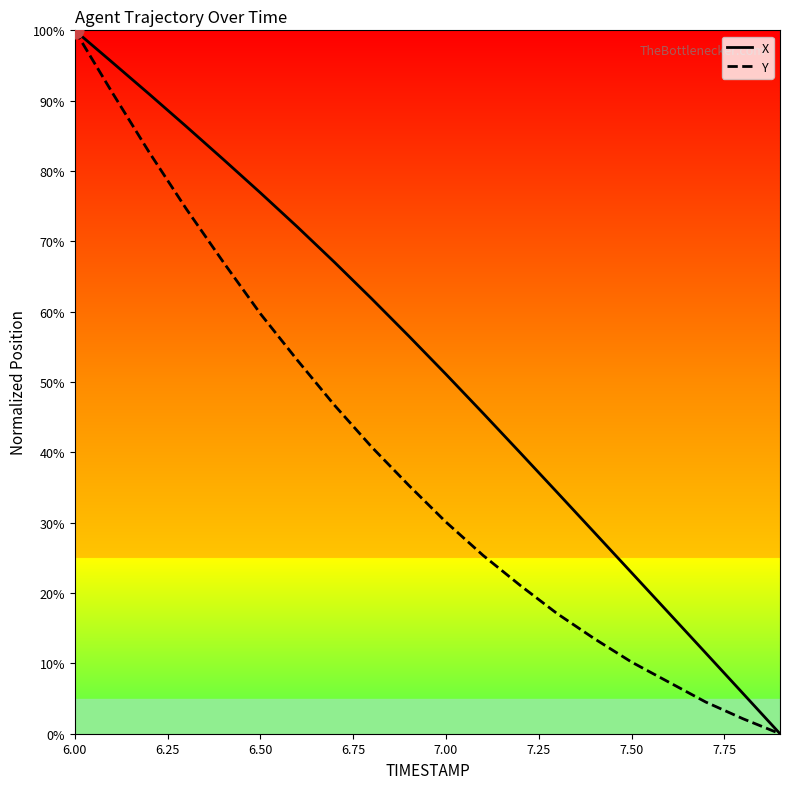

Does the chart display data point markers on the line(s)?

No